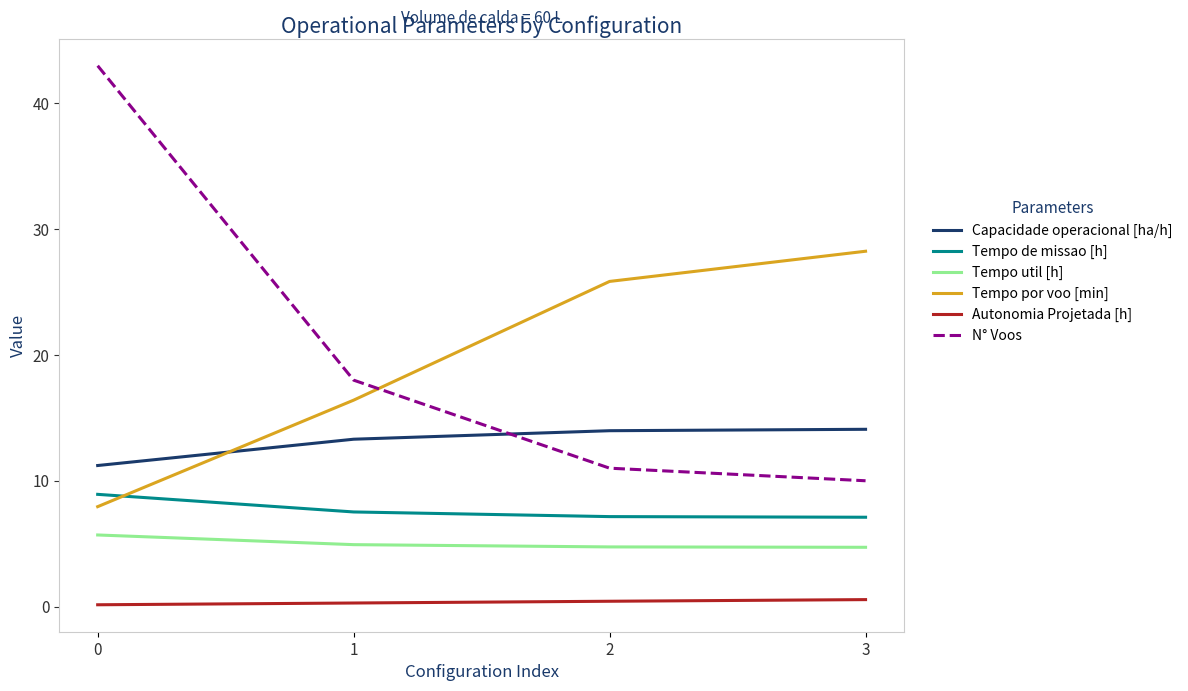

Which series ends up on top after the final intersection of N° Voos and Tempo por voo [min]?

Tempo por voo [min]